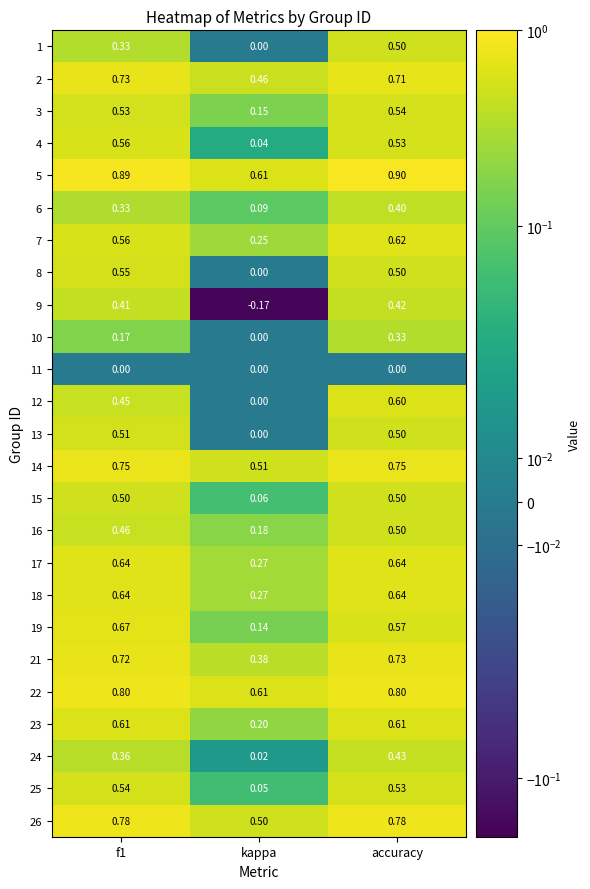

At which label does 15 reach its minimum?

kappa